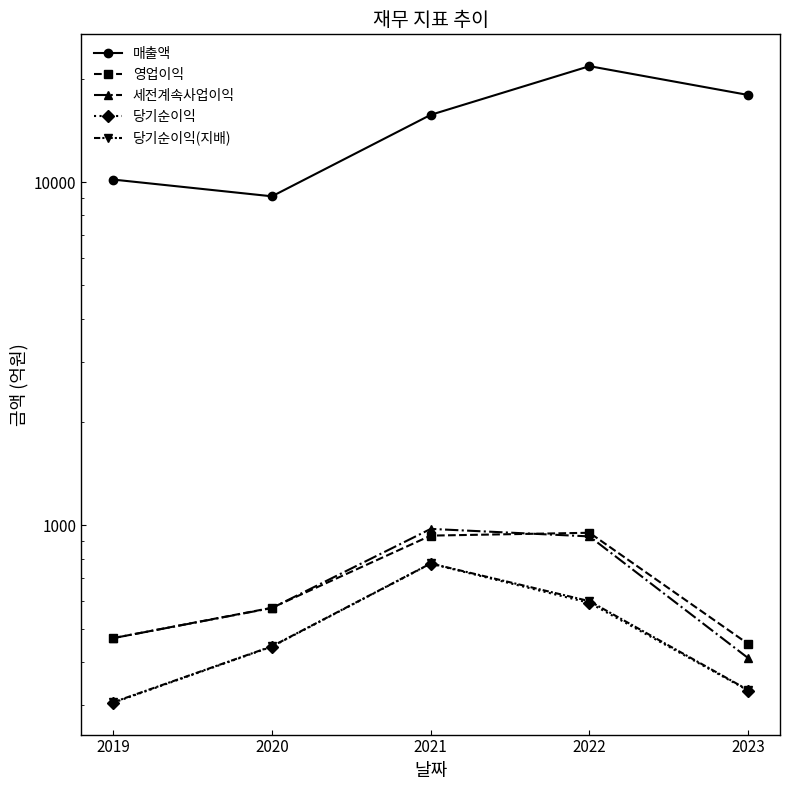

At how many categories does at least one series exceed 12074?

3